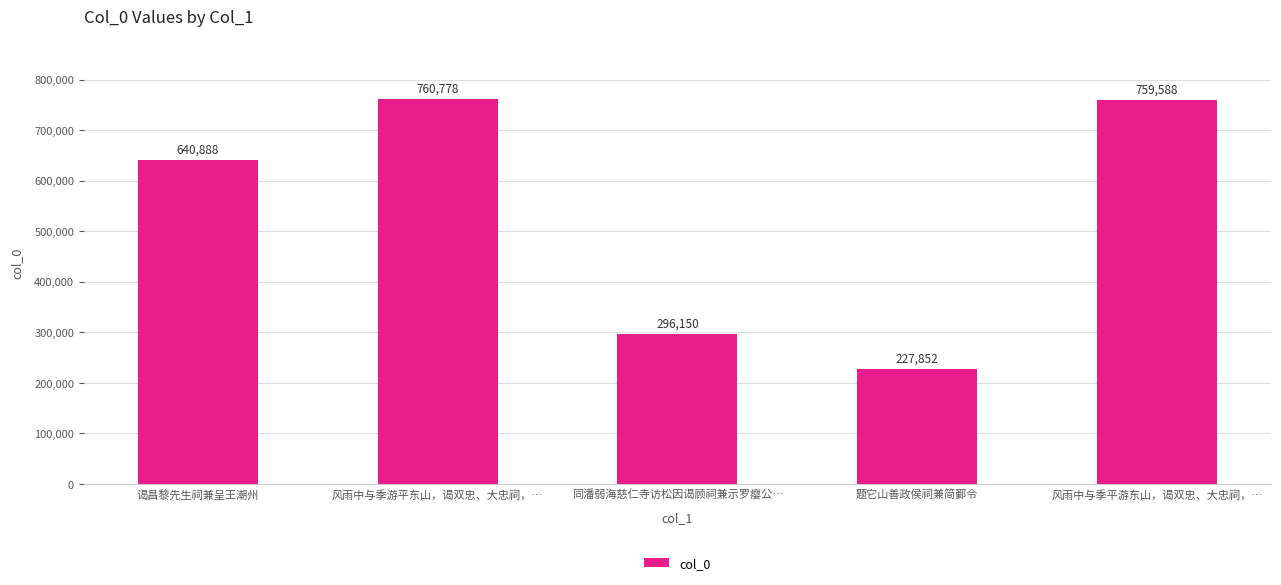

Which label corresponds to the largest value in the chart?

风雨中与季游平东山，谒双忠、大忠祠，…